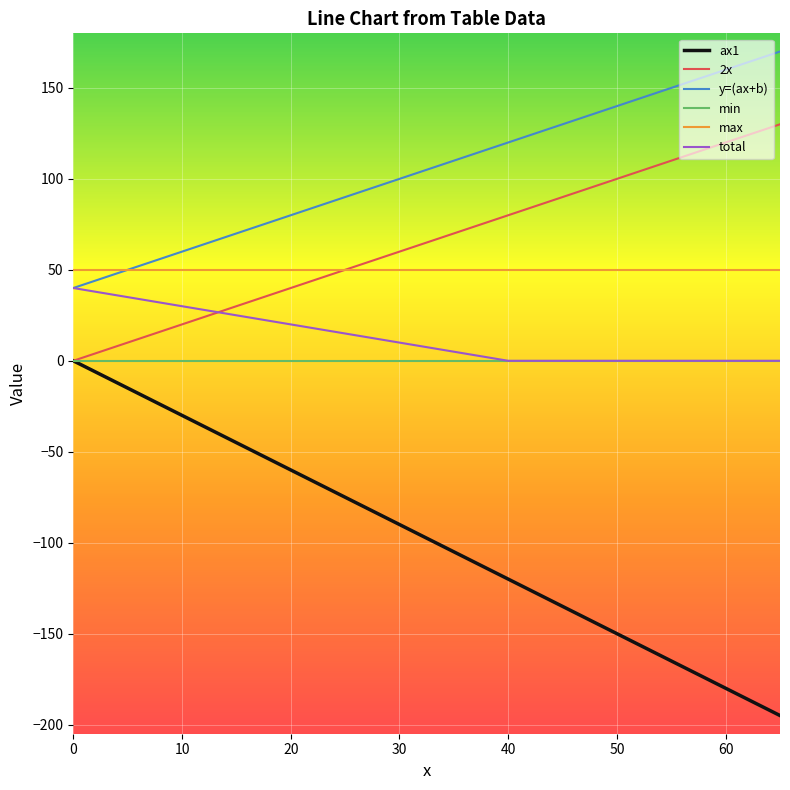

True or false: y=(ax+b) and ax1 intersect in this chart.

False